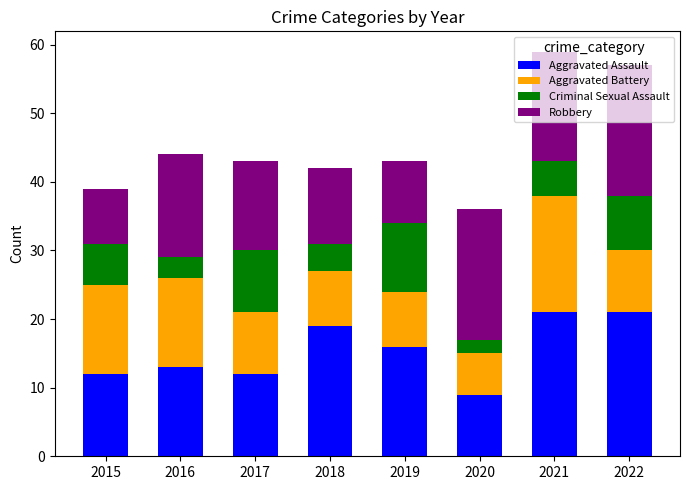

What is the difference between the Aggravated Assault values at 2021 and 2020?

12